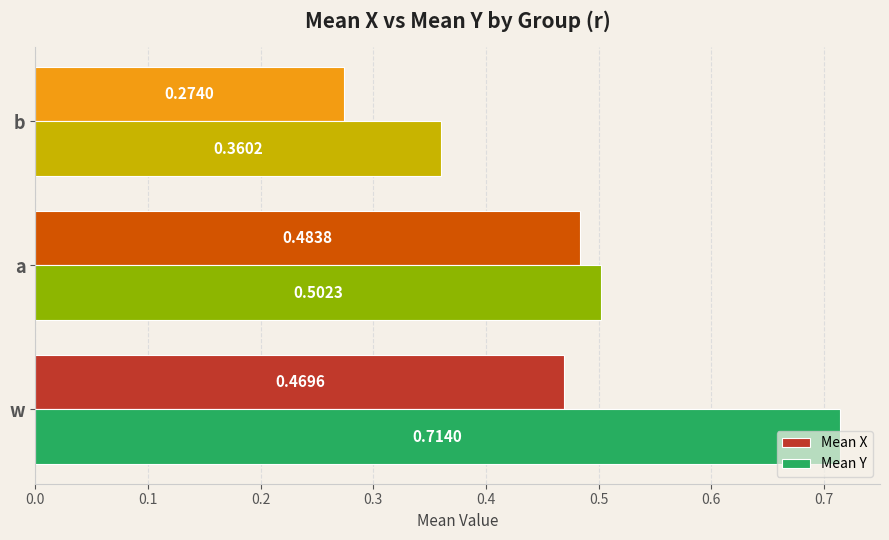

Which series has the widest spread of values?

Mean Y